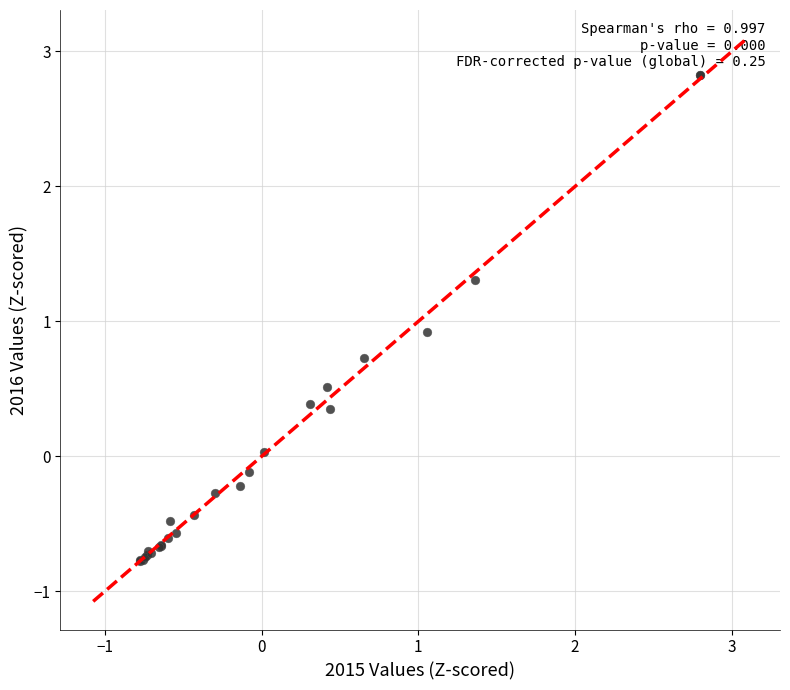

What Y value in the scatter plot is closest to 1?

0.9